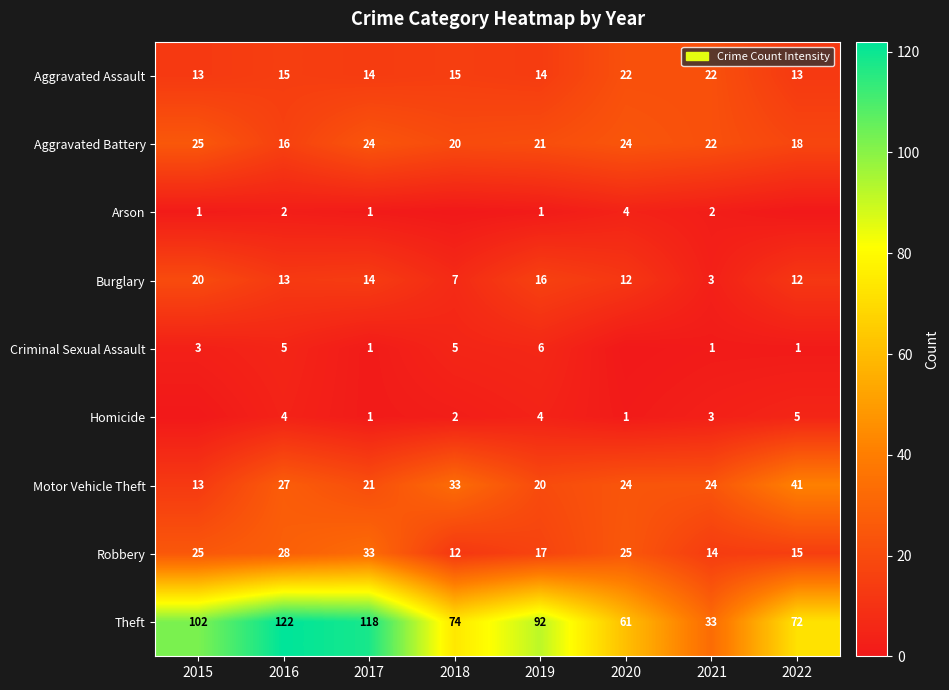

Which category has the highest value in the Robbery series?

2017